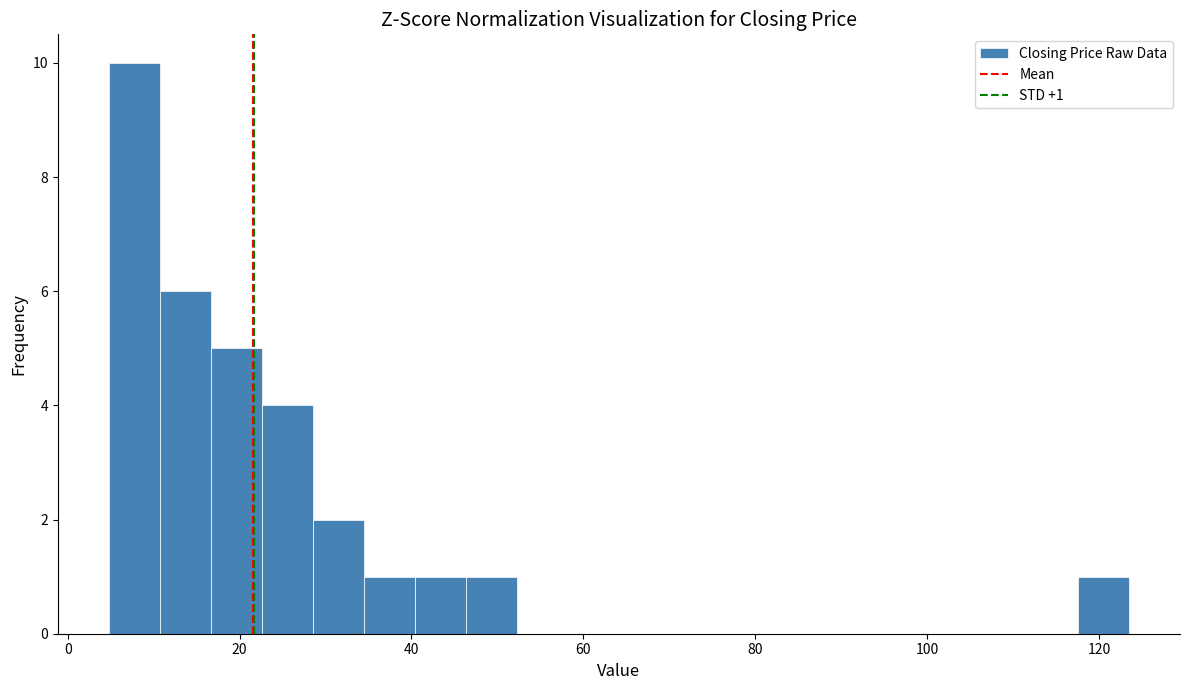

Around what value on the x-axis is the tallest bar? Give the approximate position of its centre, as read against the axis.

8